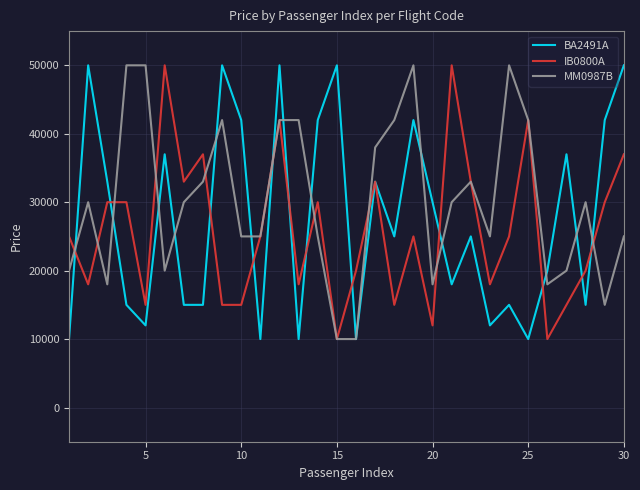

What is the maximum value shown in the chart?

50000